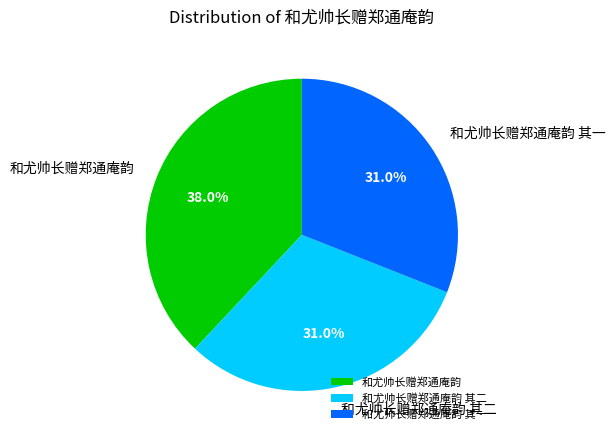

How many slices are in this pie chart?

3